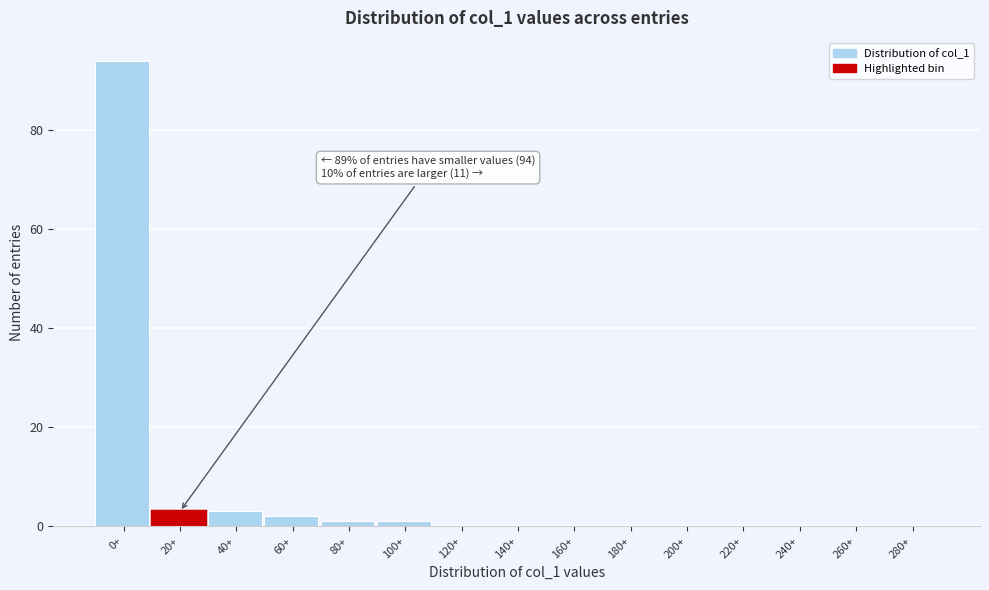

Reading right to left, what are all the values shown in this chart?

280+=0	260+=0	240+=0	220+=0	200+=0	180+=0	160+=0	140+=0	120+=0	100+=1	80+=1	60+=2	40+=3	20+=3	0+=94